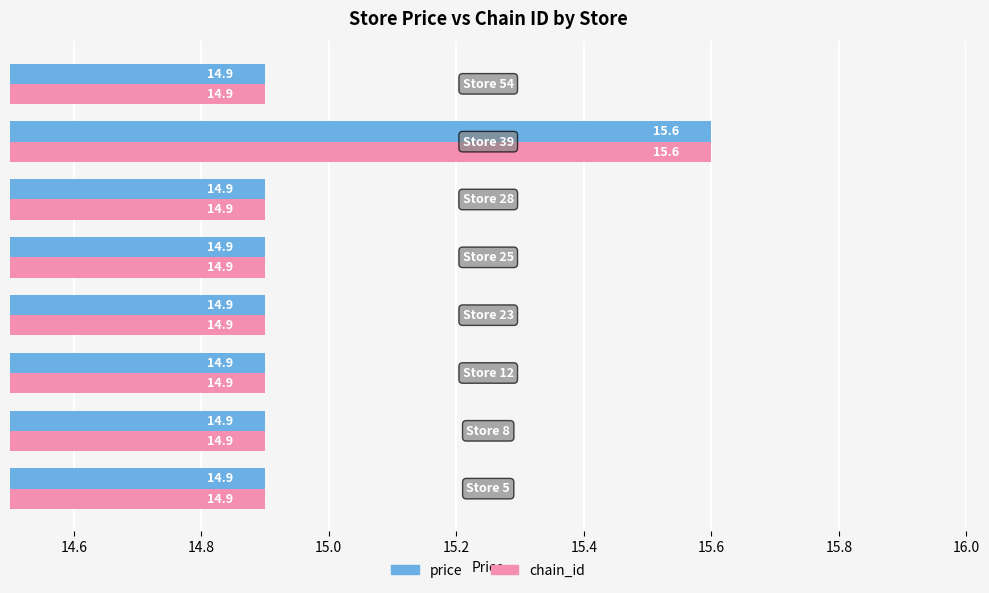

What is the maximum value for chain_id?

15.6